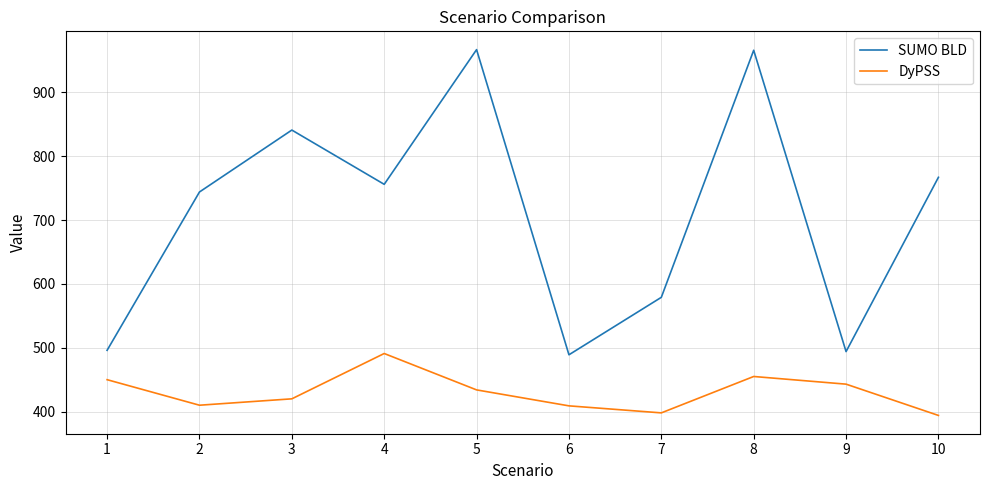

Rank the series by their average value, from highest to lowest.

SUMO BLD, DyPSS